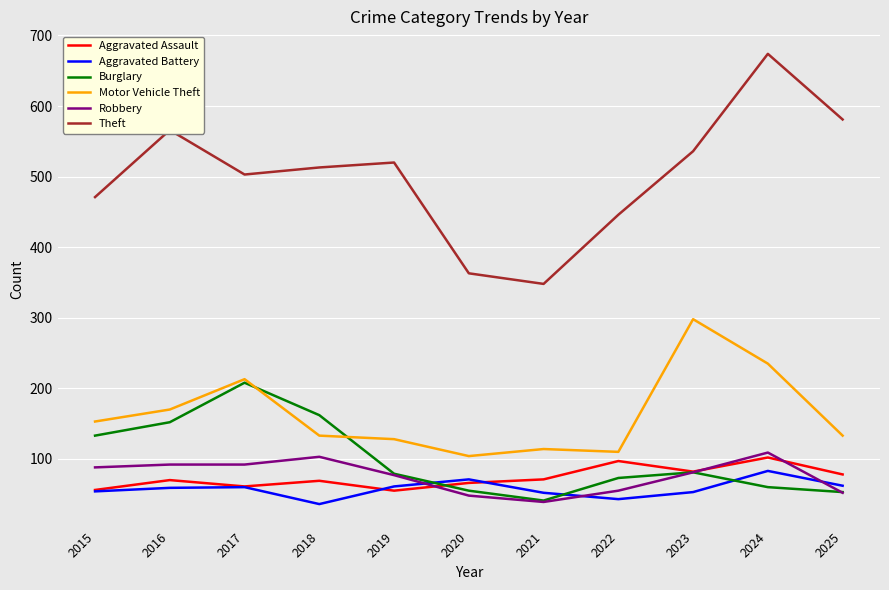

At 2024, list the series in order from smallest to largest.

Burglary, Aggravated Battery, Aggravated Assault, Robbery, Motor Vehicle Theft, Theft